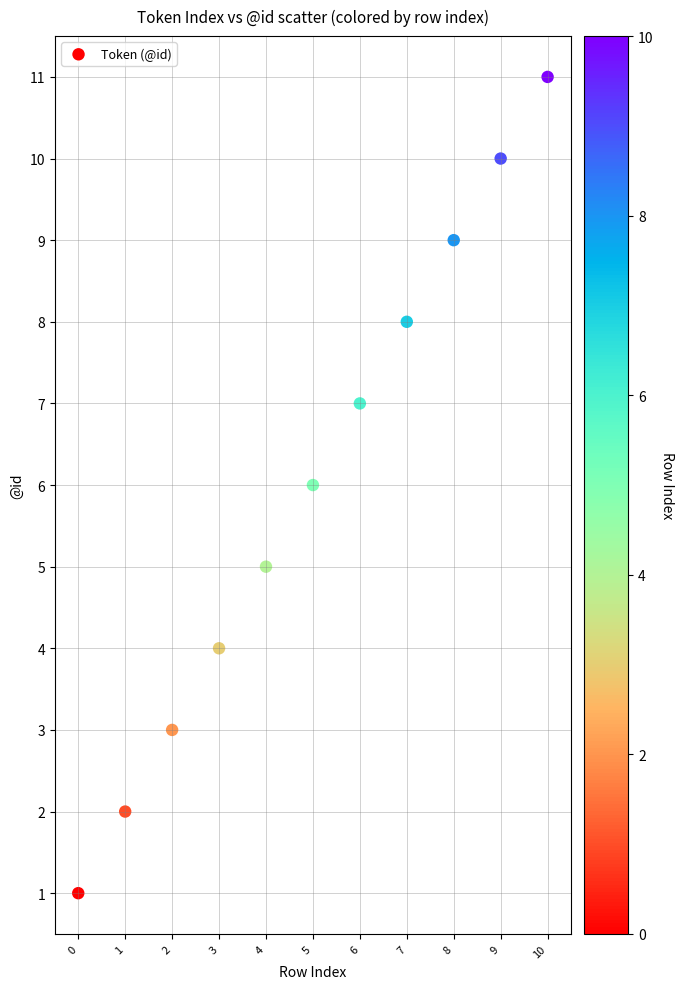

What is the range of Y values (max minus min)?

10